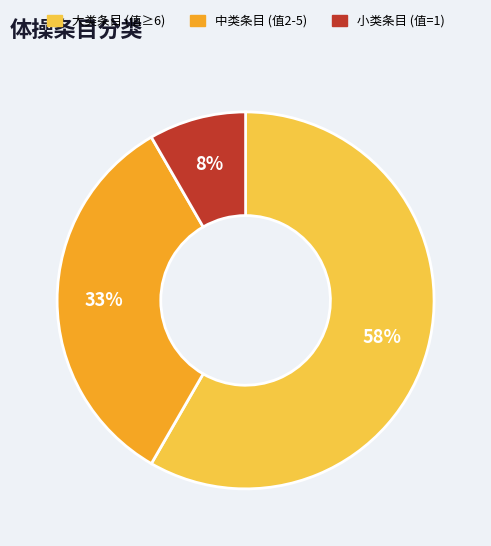

Is there any slice that represents more than half of the pie?

Yes